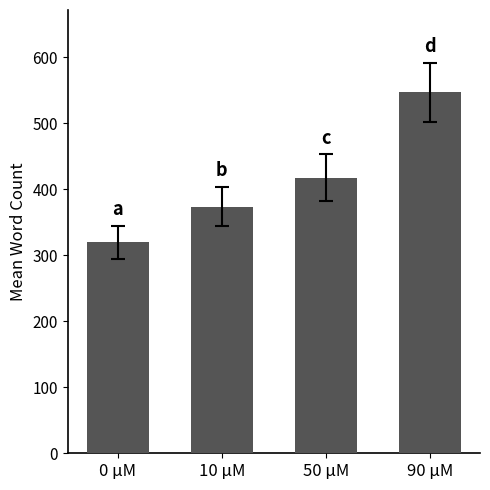

The chart shows a value of 547 at 90 µM. True or false?

True